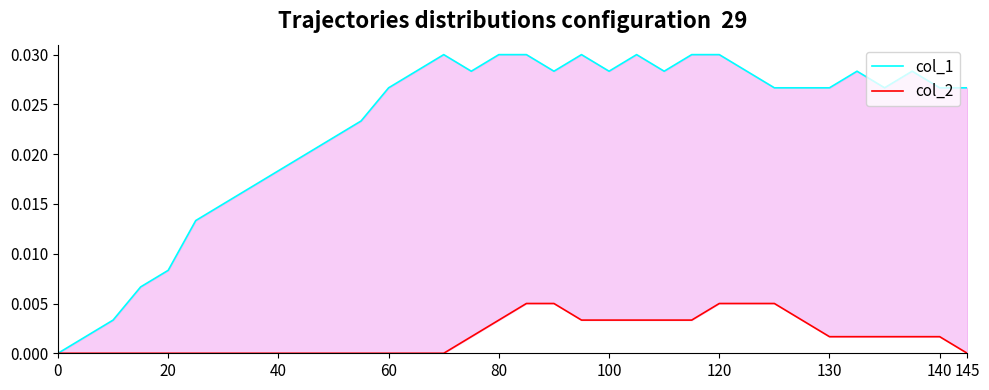

True or false: col_2 and col_1 cross at least once.

False